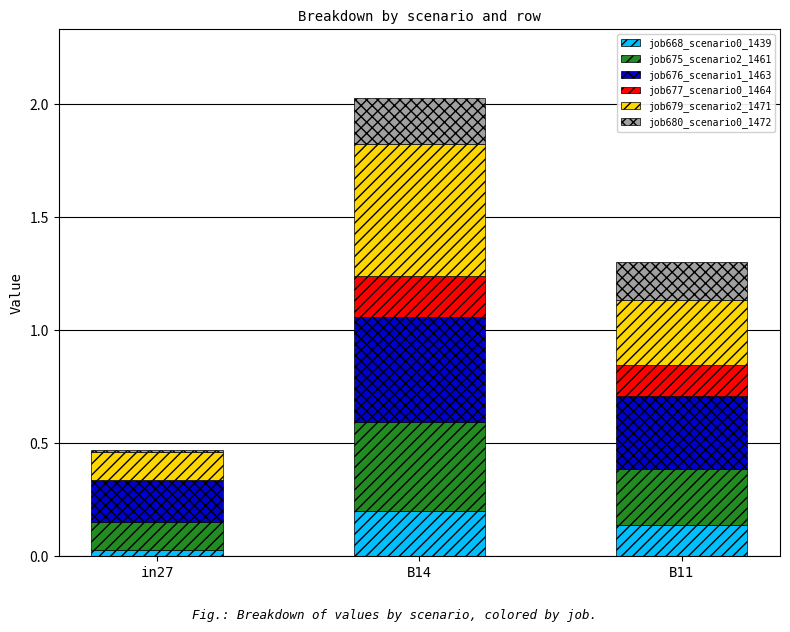

What is the total value across all series at B14?

2.0